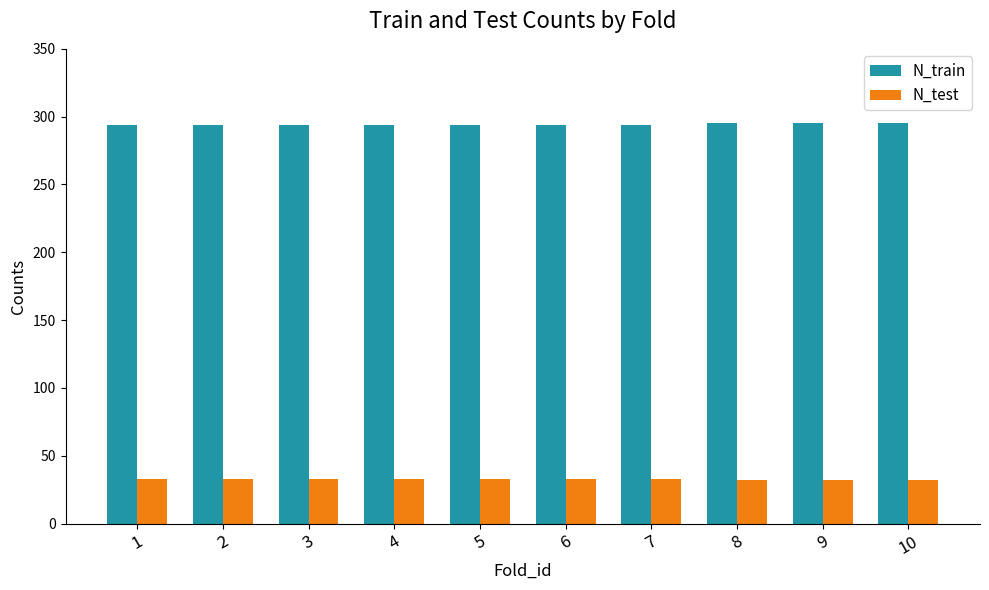

List the series in order of their overall mean, lowest first.

N_test, N_train